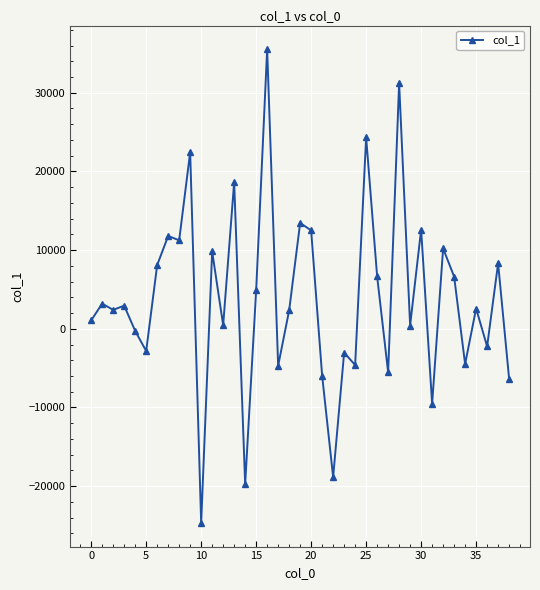

What is the difference between the second highest and minimum values?

55874.2